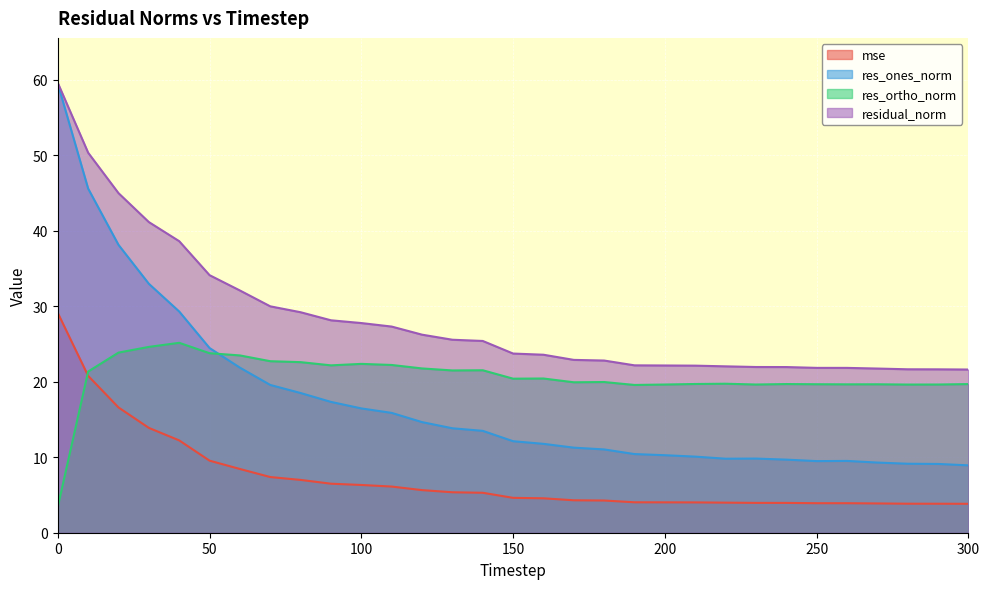

Which series has the largest total across all categories?

residual_norm